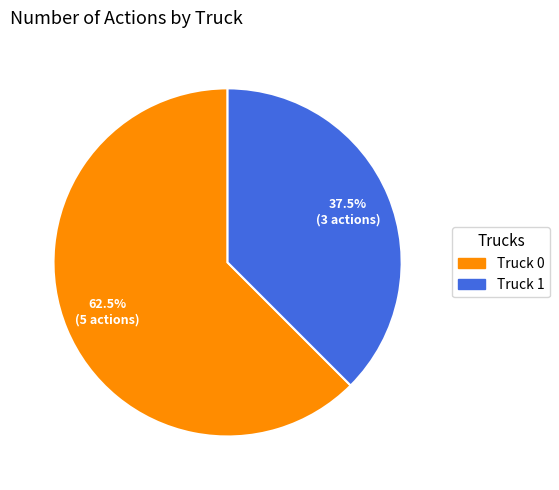

Which slice is the largest?

Truck 0